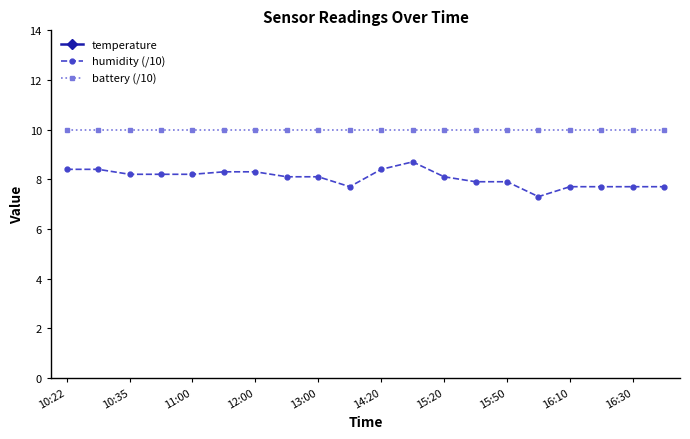

What is the minimum value for humidity (/10)?

7.3